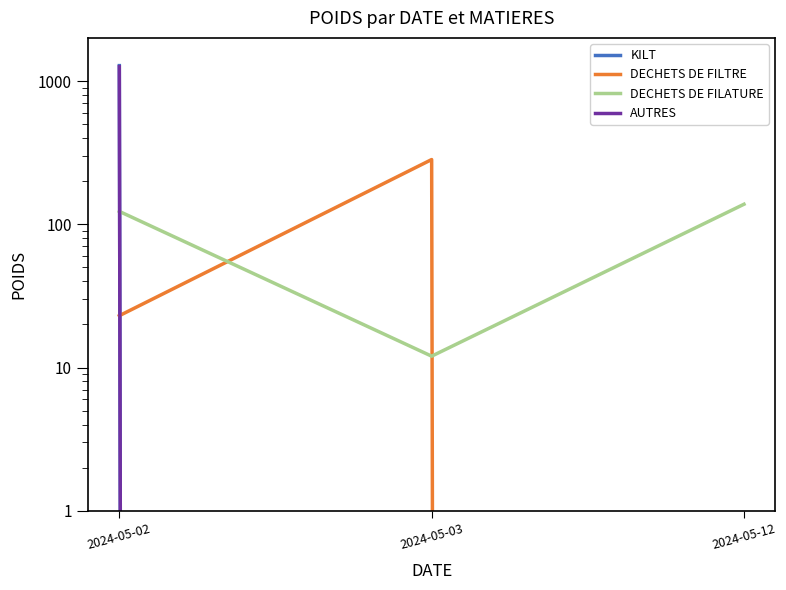

At how many categories does at least one series exceed 432?

1